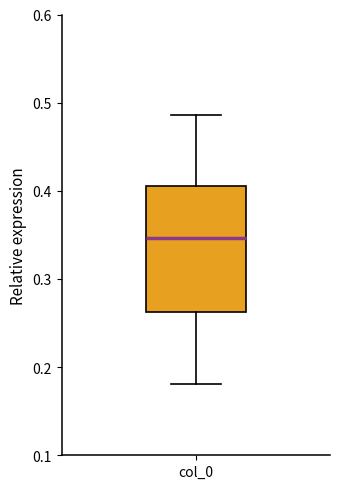

Read this box plot against the y-axis: the position of the median line, the range covered by the box, and the ends of both whiskers. The values are not printed on the chart, so give them approximately, as read against the axis.

median 0.35, box 0.26 to 0.41, whiskers 0.18 to 0.49